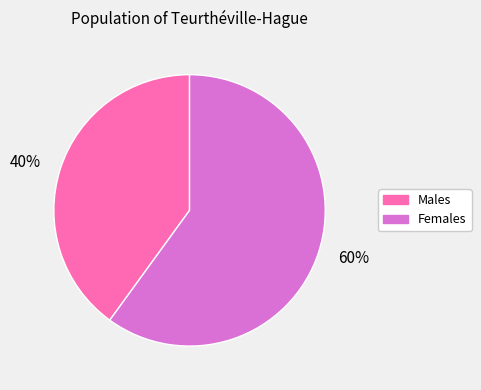

To the nearest percent, what is the difference between the largest and smallest slice percentages?

20%